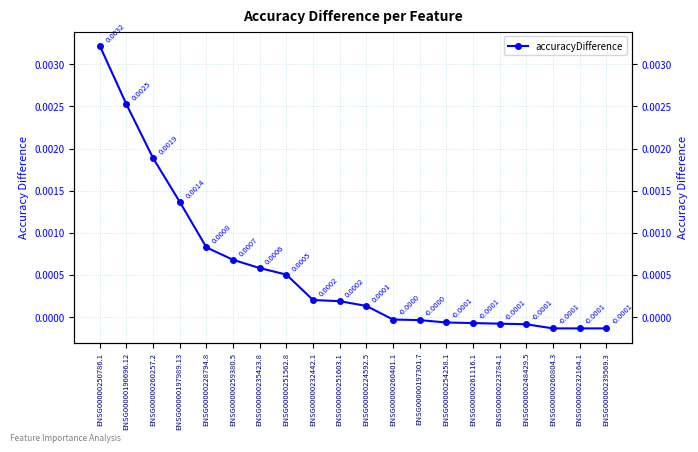

True or false: the data has more than 1 interior local peaks.

False